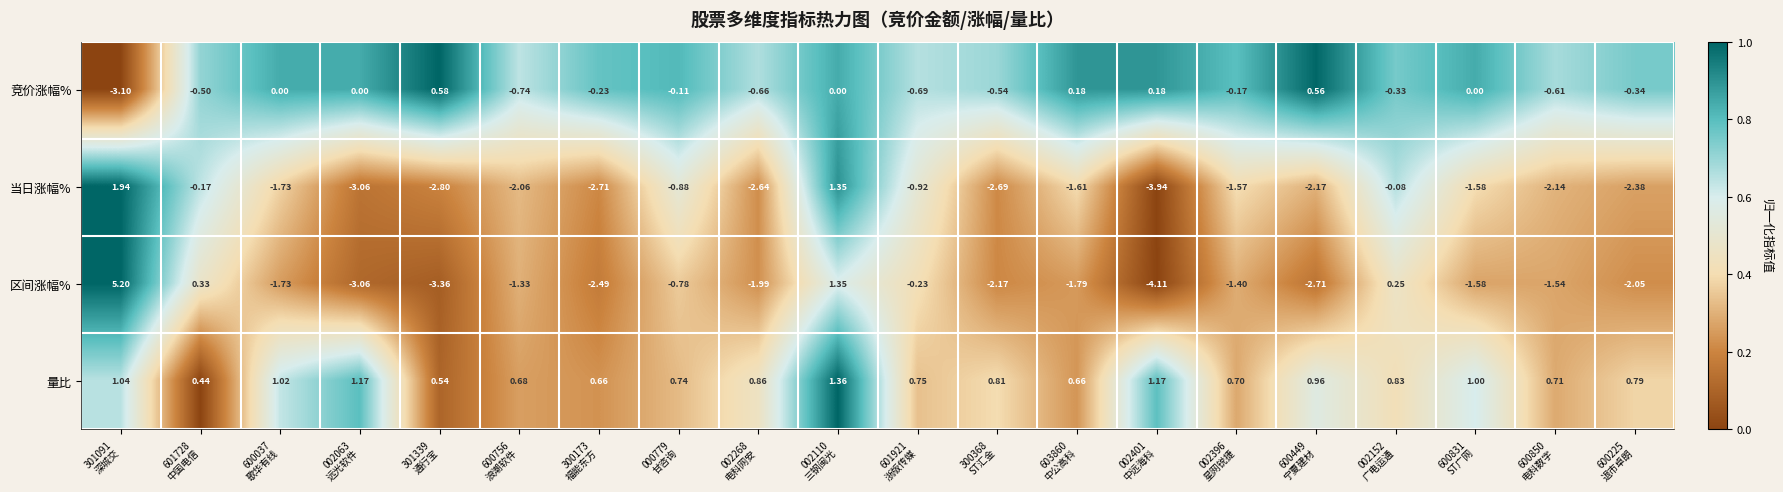

Which series has the widest spread of values?

区间涨幅%